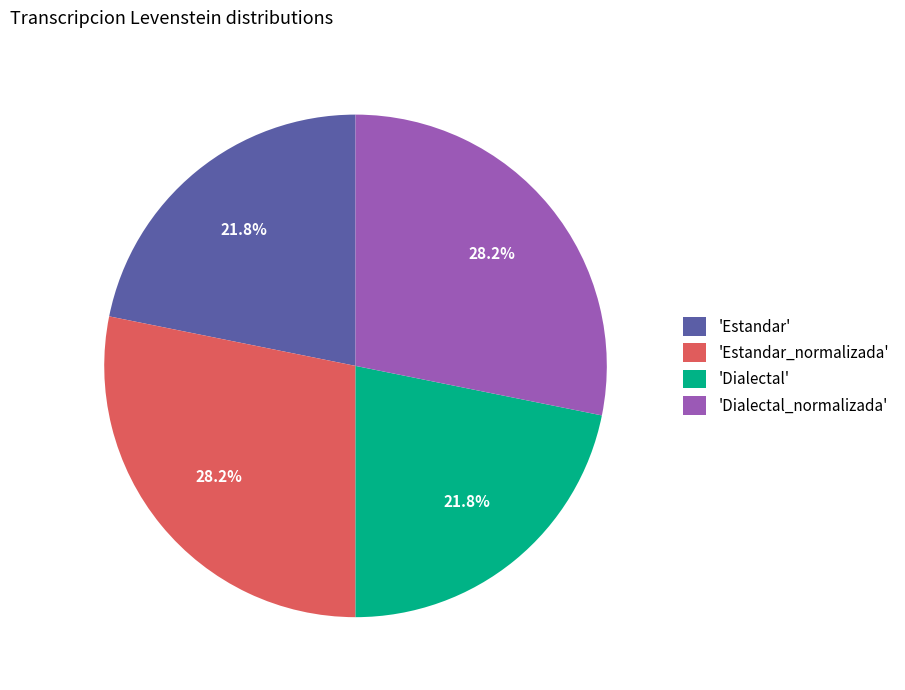

Does 'Dialectal_normalizada' represent more than half of the total?

No